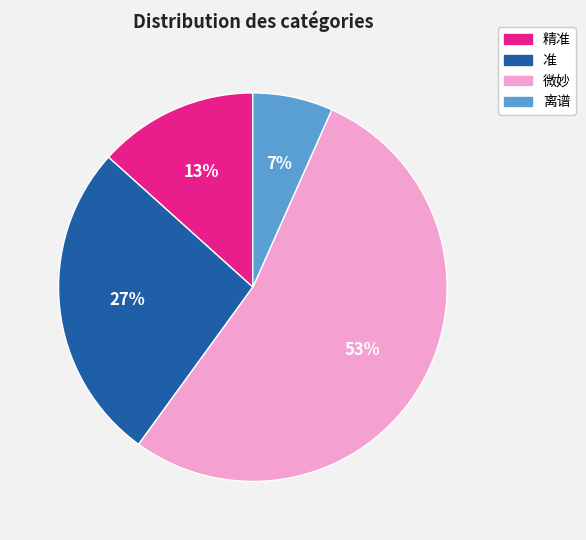

How many slices are in this pie chart?

4